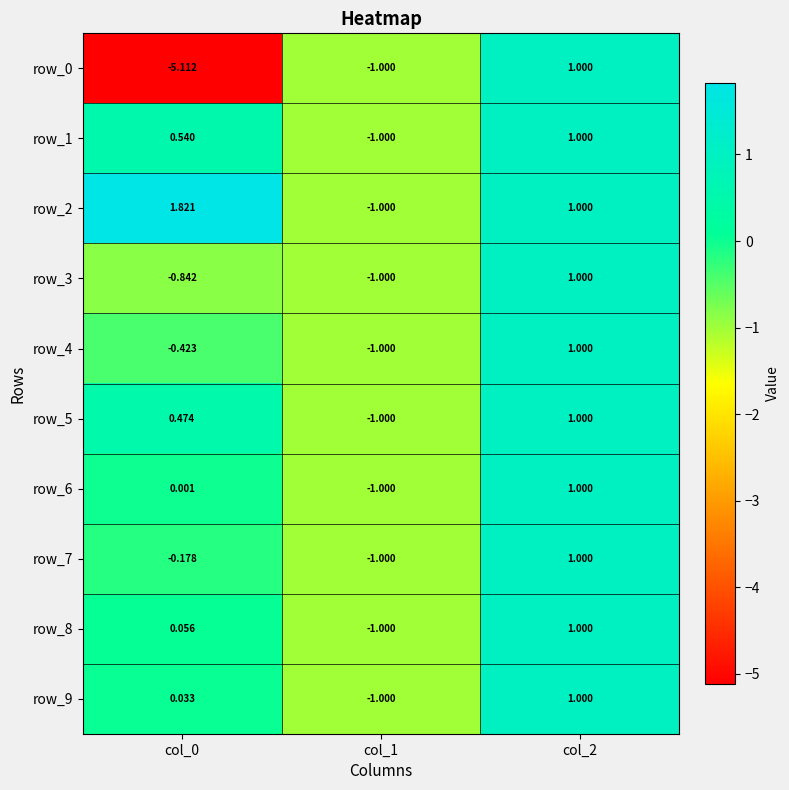

Is the value of row_4 at col_0 greater than the value of row_0 at col_1?

Yes